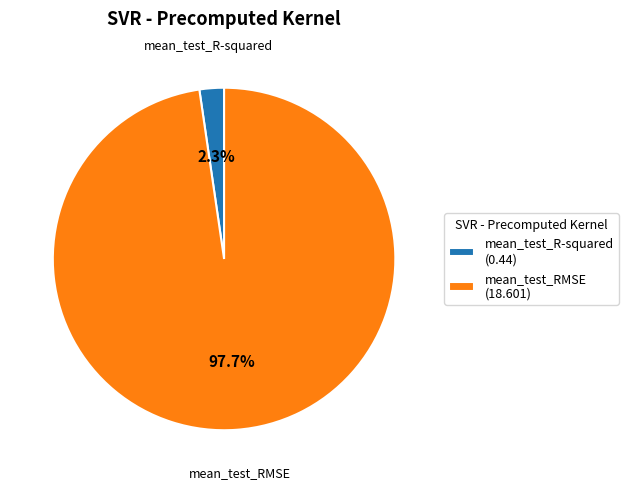

Which slice is the smallest?

mean_test_R-squared